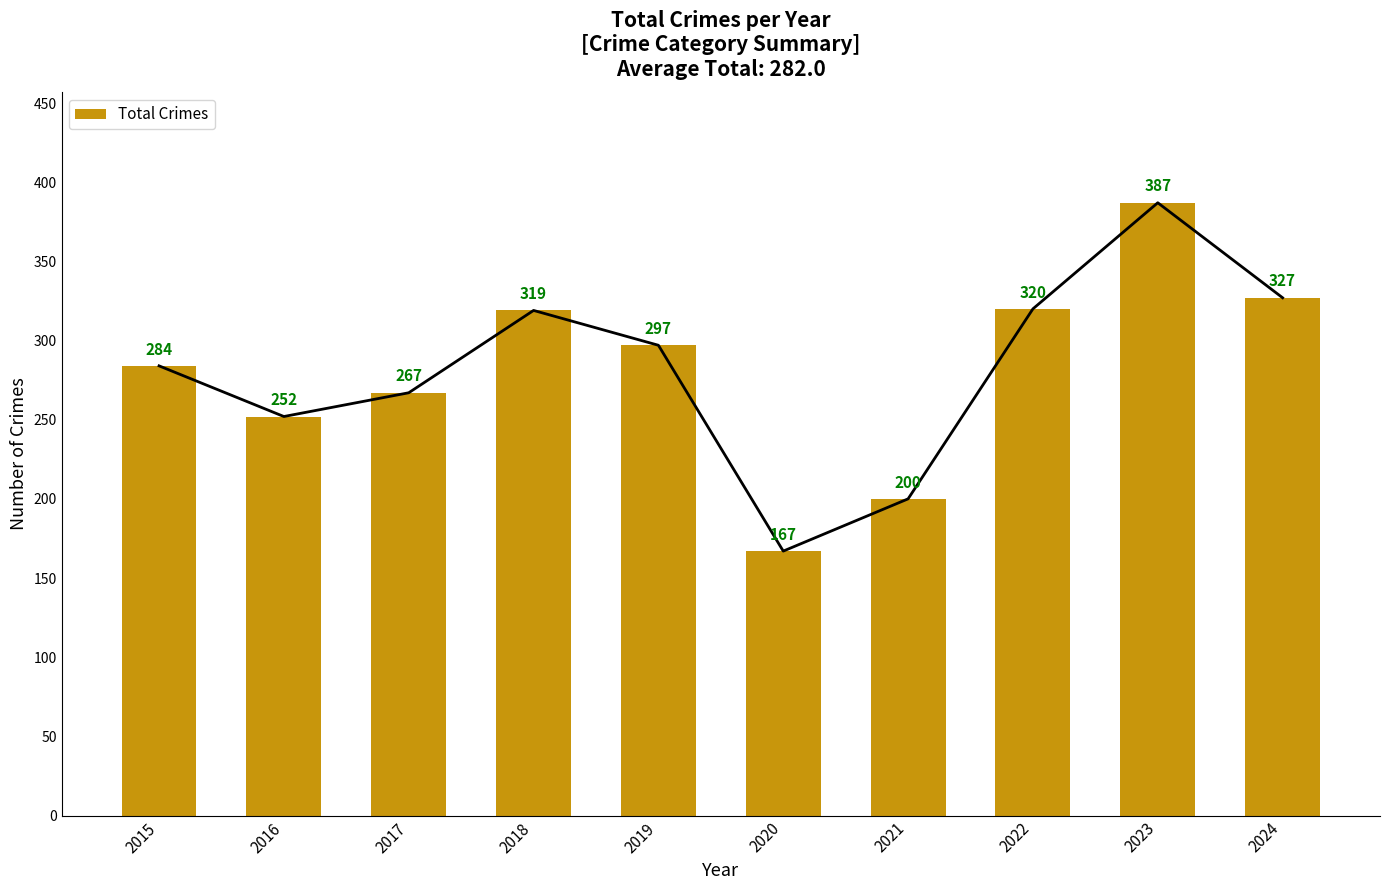

List the labels in order of value, largest first.

2023, 2024, 2022, 2018, 2019, 2015, 2017, 2016, 2021, 2020